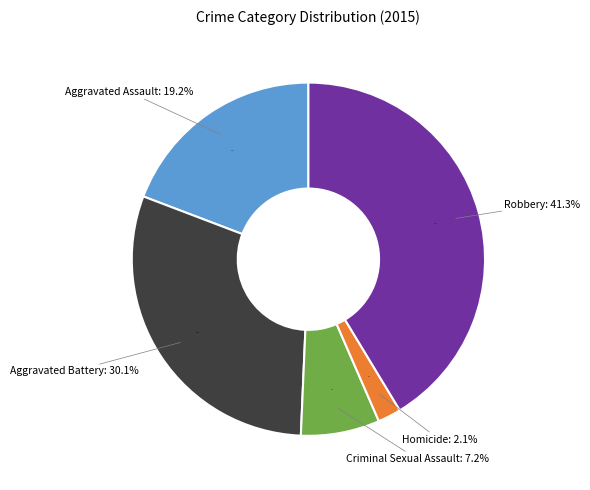

Is it true that Homicide is 2% of the pie?

True